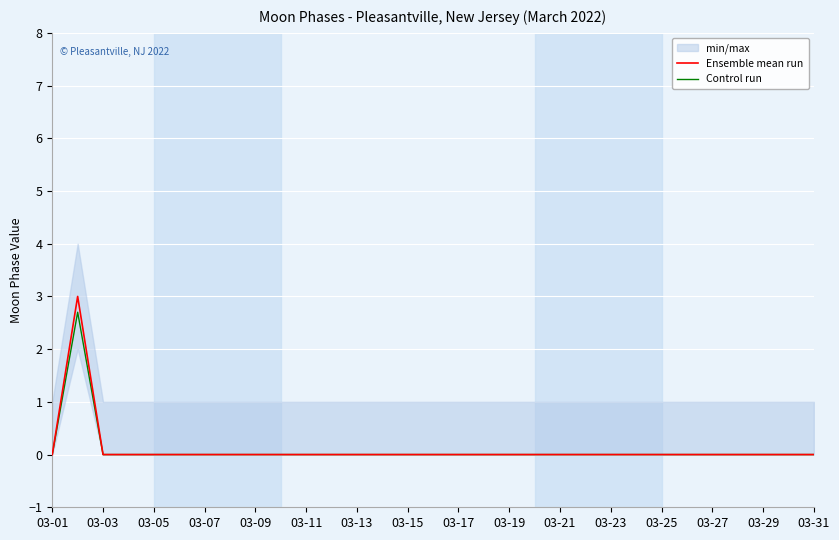

True or false: Control run and Ensemble mean run cross at least once.

False